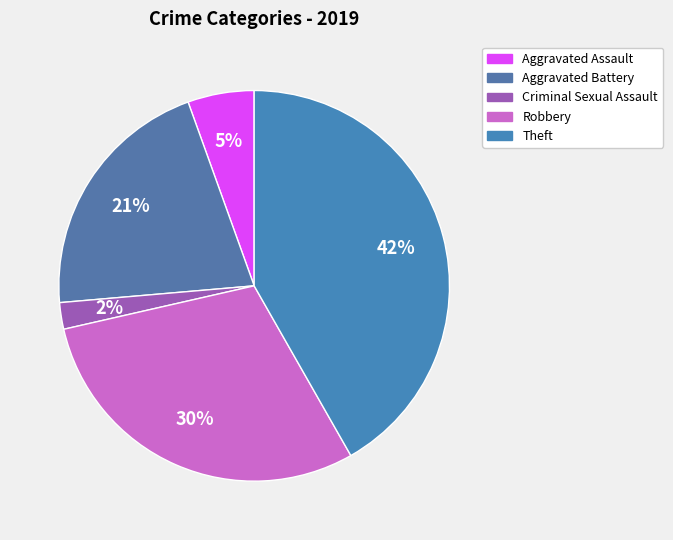

How many segments does this pie chart have?

5